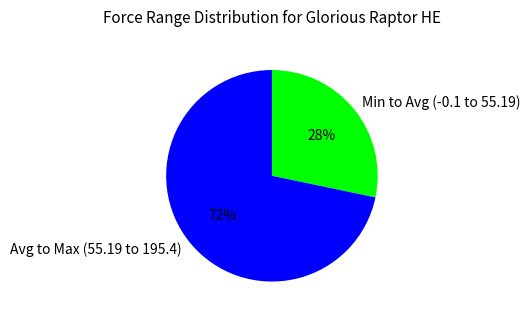

Is it true that Avg to Max (55.19 to 195.4) is 65% of the pie?

False